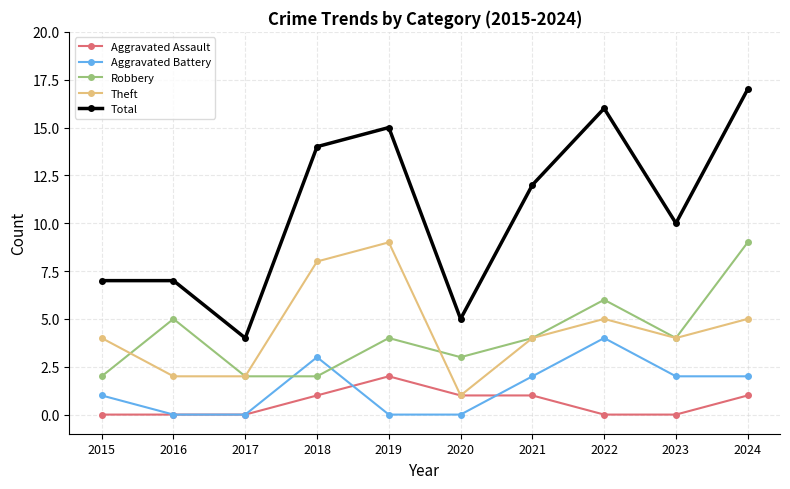

What is the sum of the Robbery values at 2022 and 2016?

11